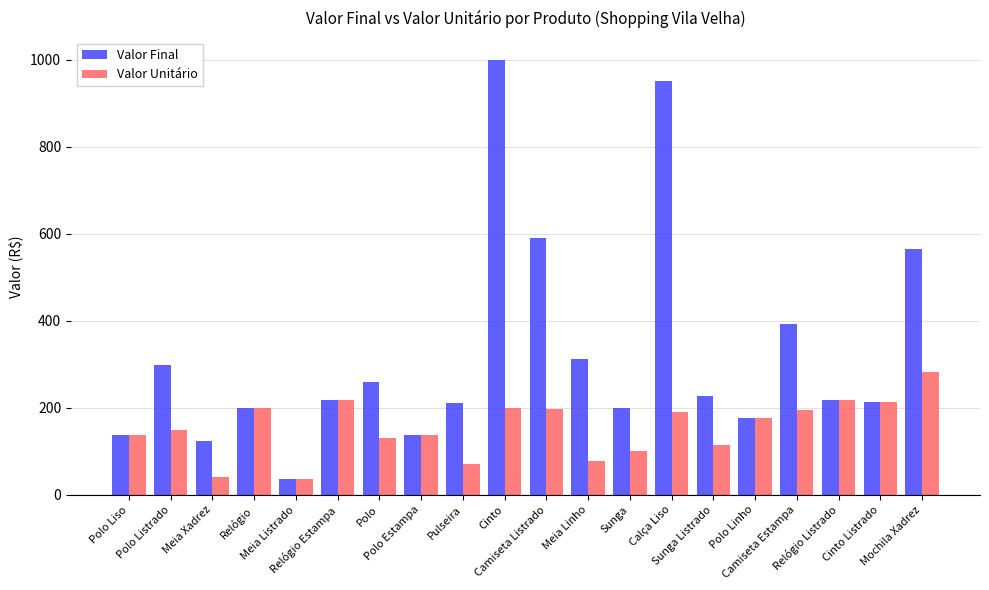

Which series has the largest total across all categories?

Valor Final